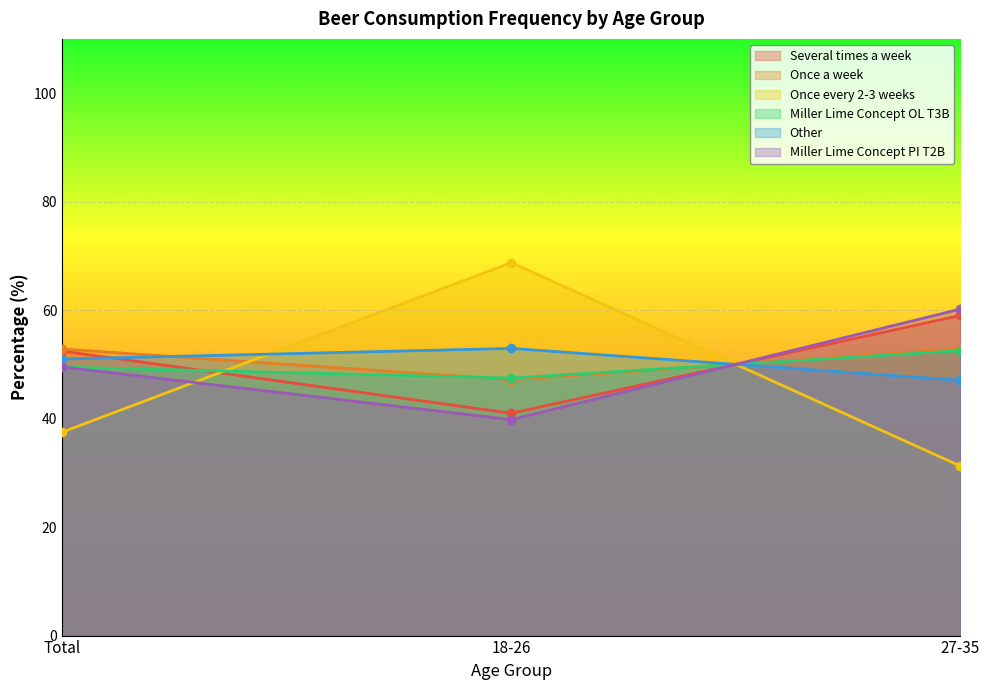

What is the label of the 3rd point from the left?

27-35